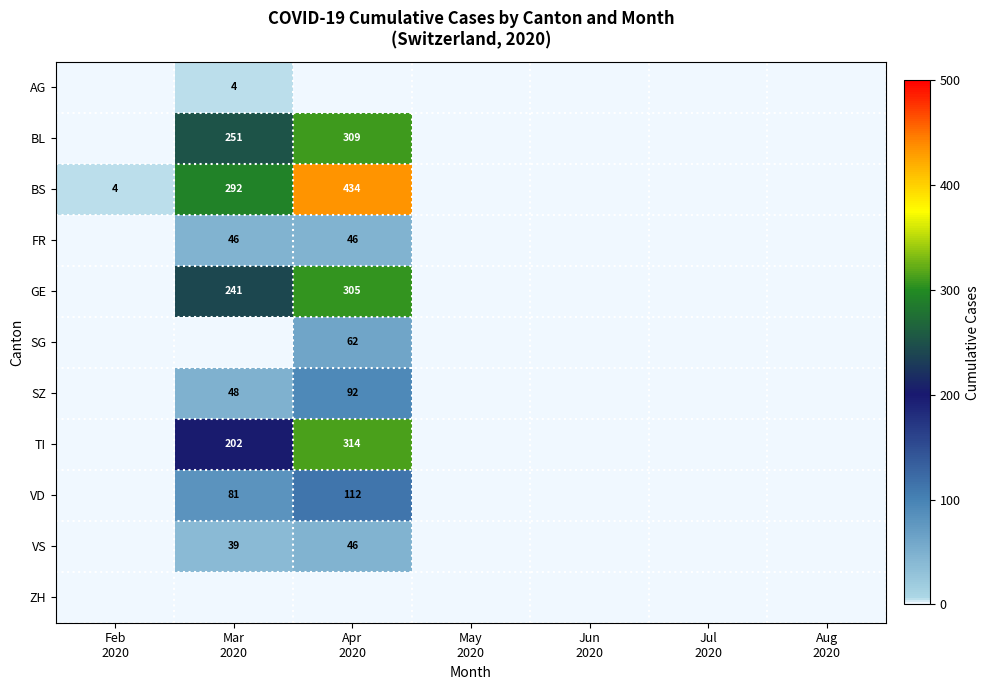

At how many categories does at least one series exceed 13?

2